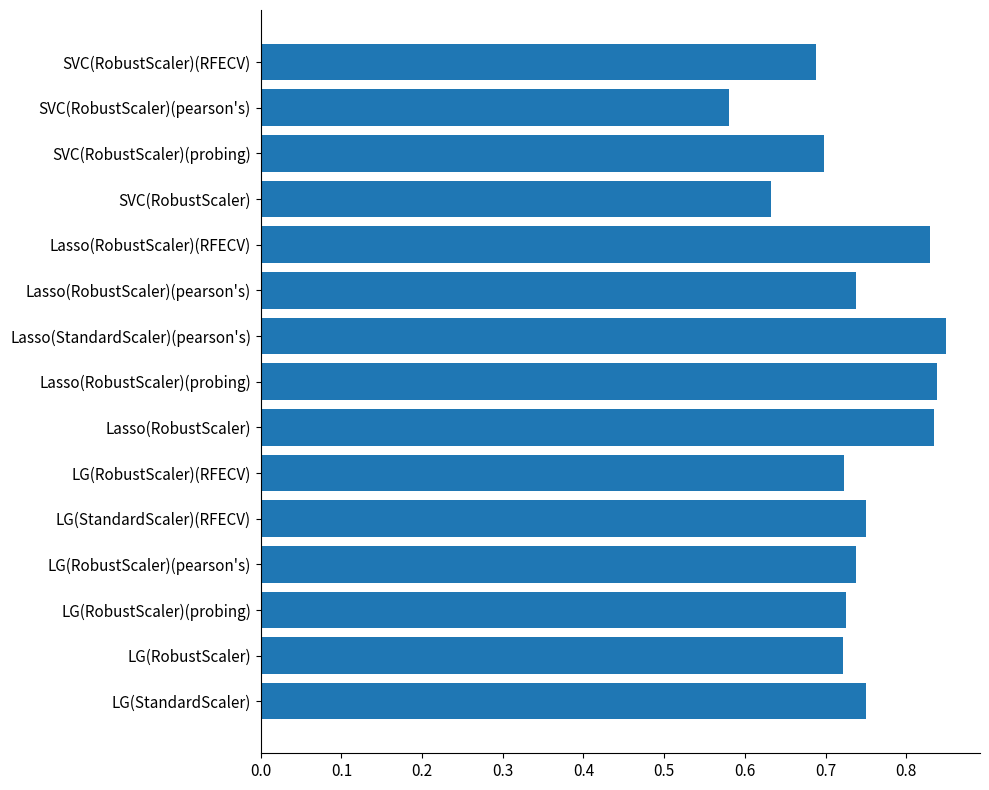

How many values are between 0 and 1?

15